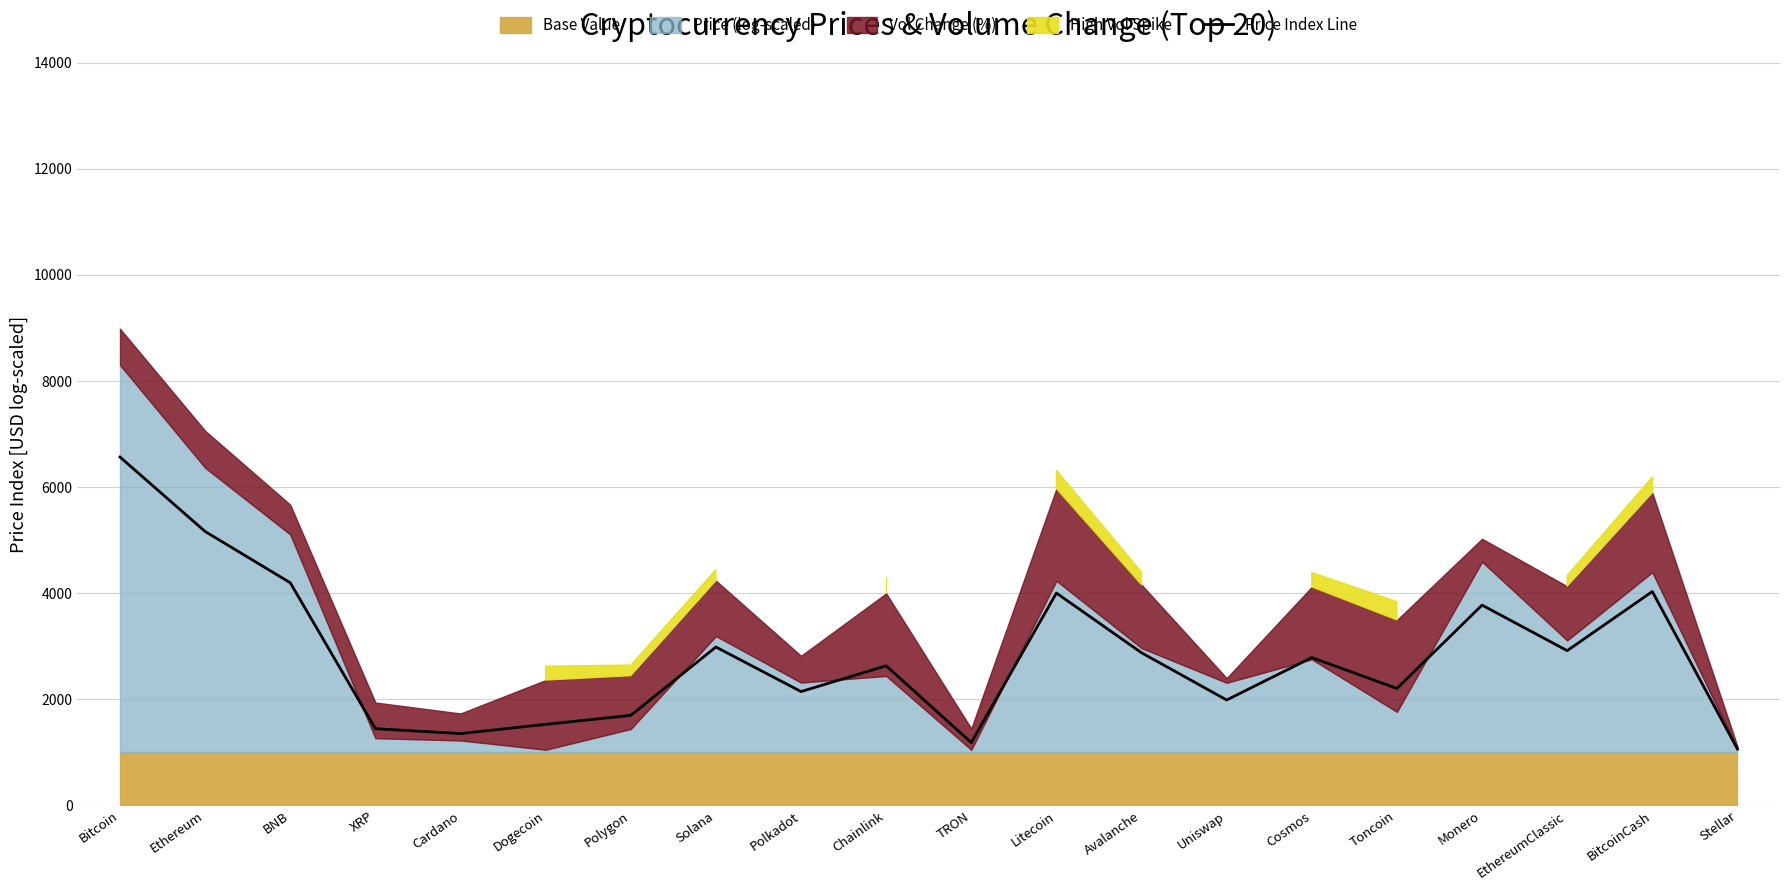

How many points are higher than both their immediate neighbors (excluding endpoints)?

6